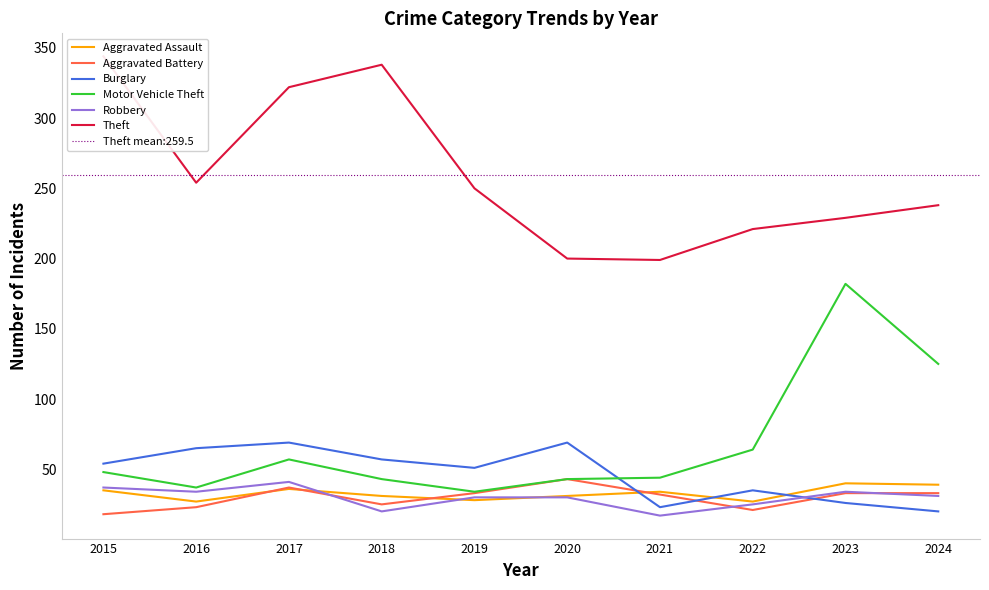

Reading left to right, list all the values displayed in this chart.

Aggravated Assault: 35	27	36	31	28	31	34	27	40	39
Aggravated Battery: 18	23	37	25	33	43	32	21	33	33
Burglary: 54	65	69	57	51	69	23	35	26	20
Motor Vehicle Theft: 48	37	57	43	34	43	44	64	182	125
Robbery: 37	34	41	20	30	30	17	25	34	31
Theft: 344	254	322	338	250	200	199	221	229	238